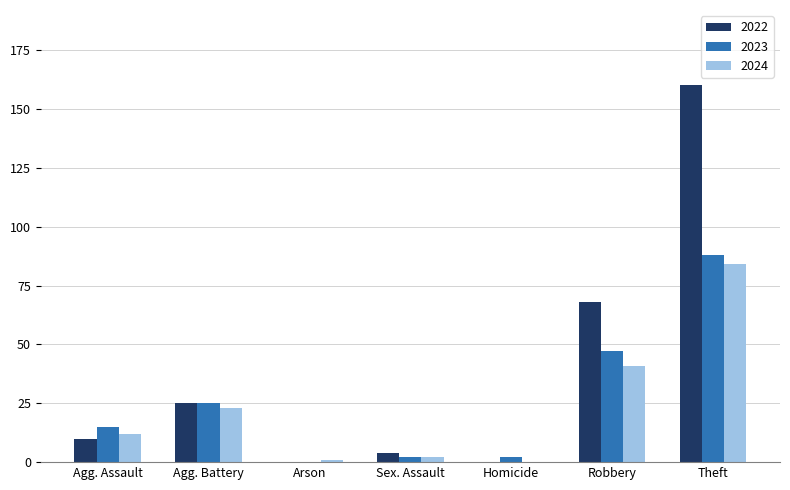

How many positive values does the 2023 series have?

6